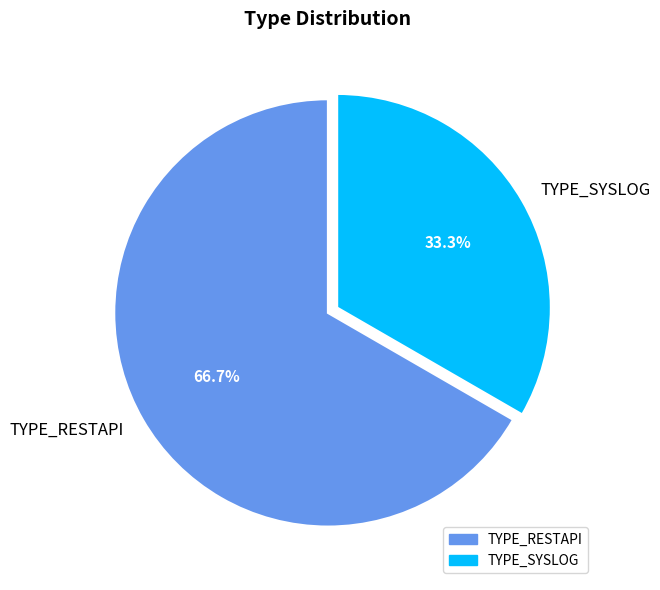

To the nearest percent, what is the average slice percentage?

50%